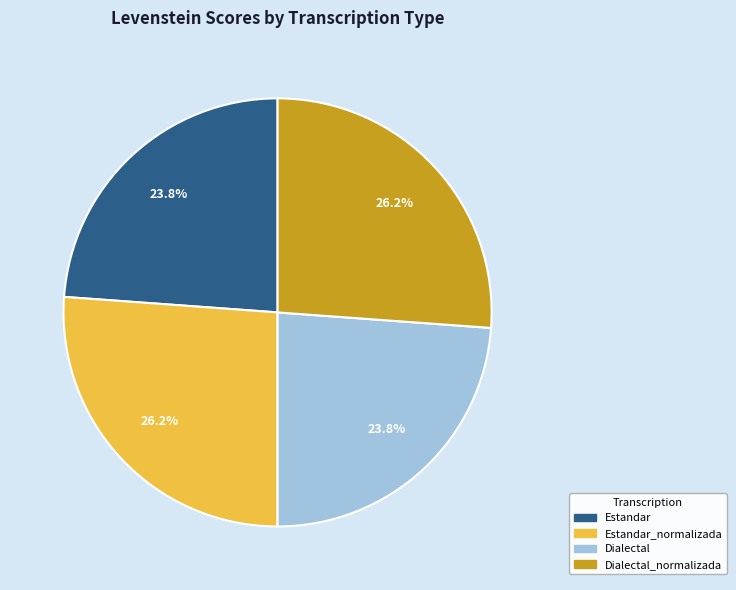

Is there a majority slice in this chart?

No